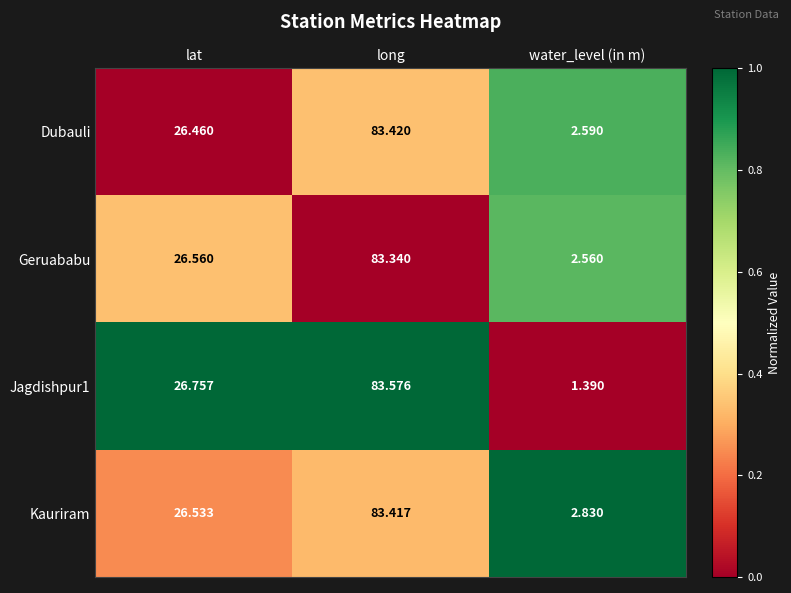

Which category has the highest value in the Geruababu series?

long